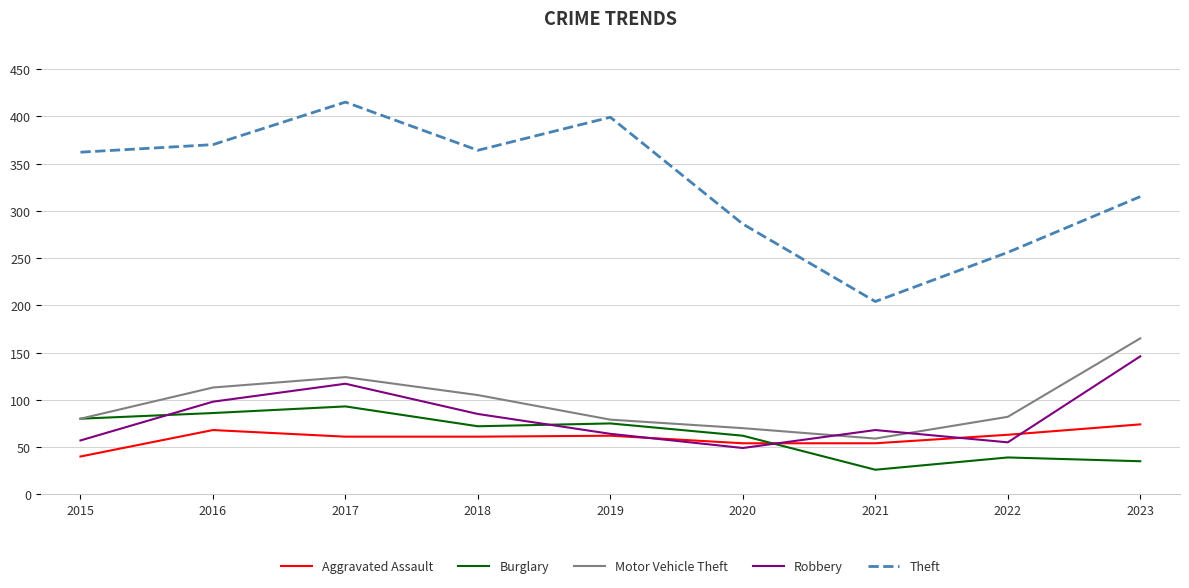

In Theft, how many points are higher than both neighbors (excluding endpoints)?

2